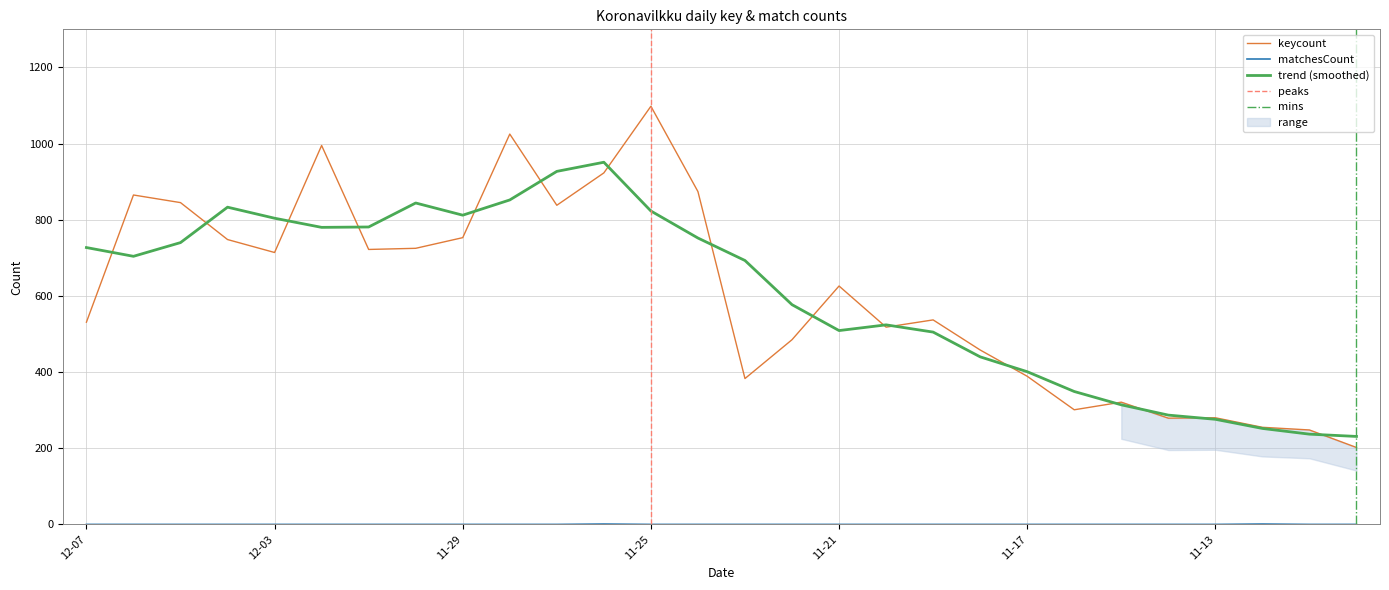

Is the value of keycount at 2020-12-01 greater than the value of matchesCount at 2020-11-20?

Yes